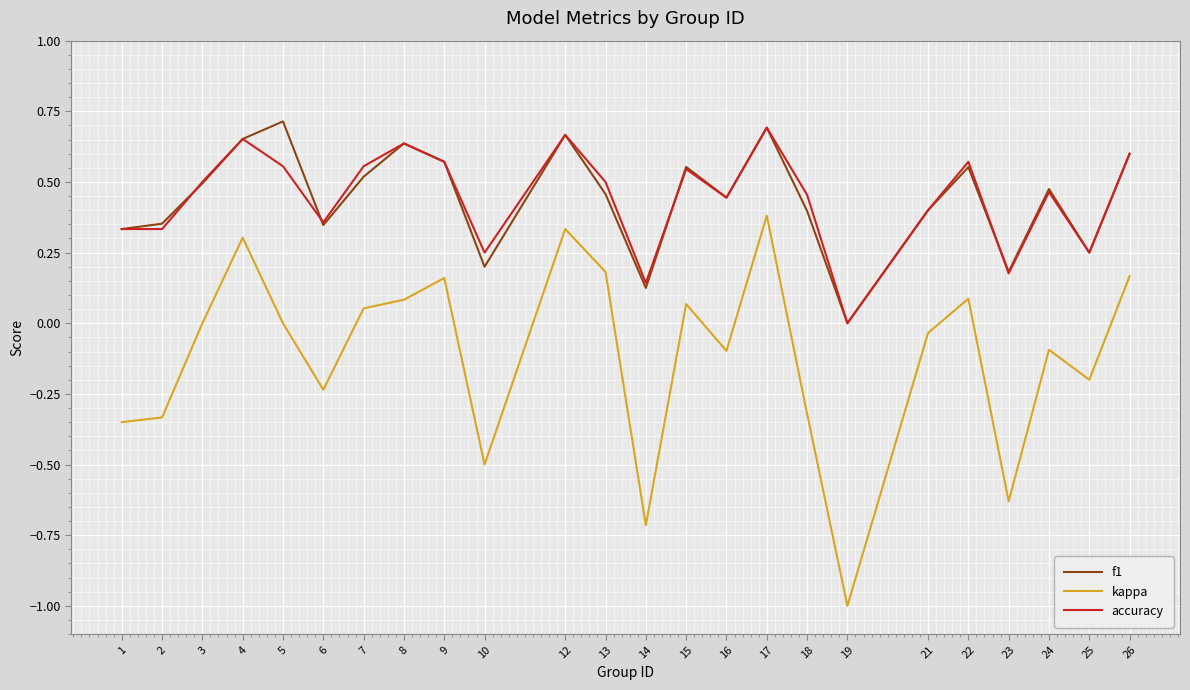

What is the difference between the maximum and minimum values in the kappa series?

1.4